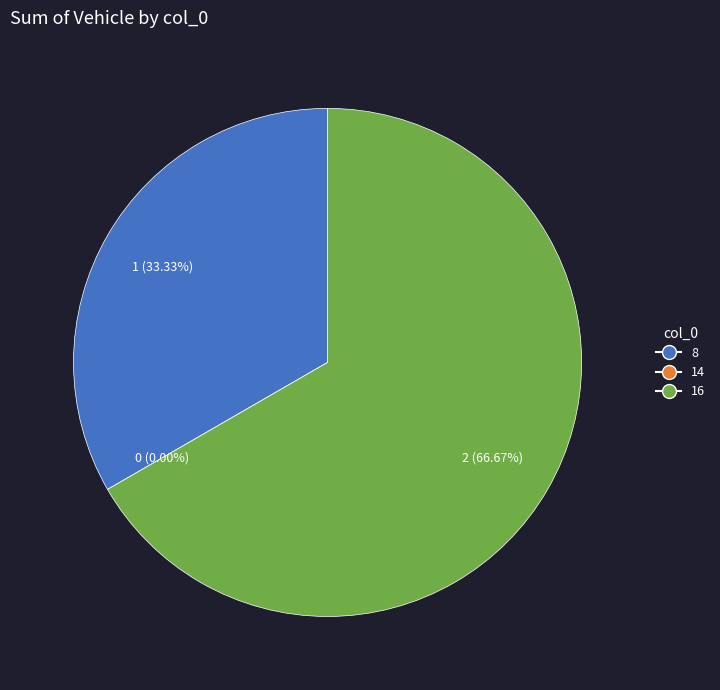

Combined, what portion of the pie is 8 and 16?

100.0%